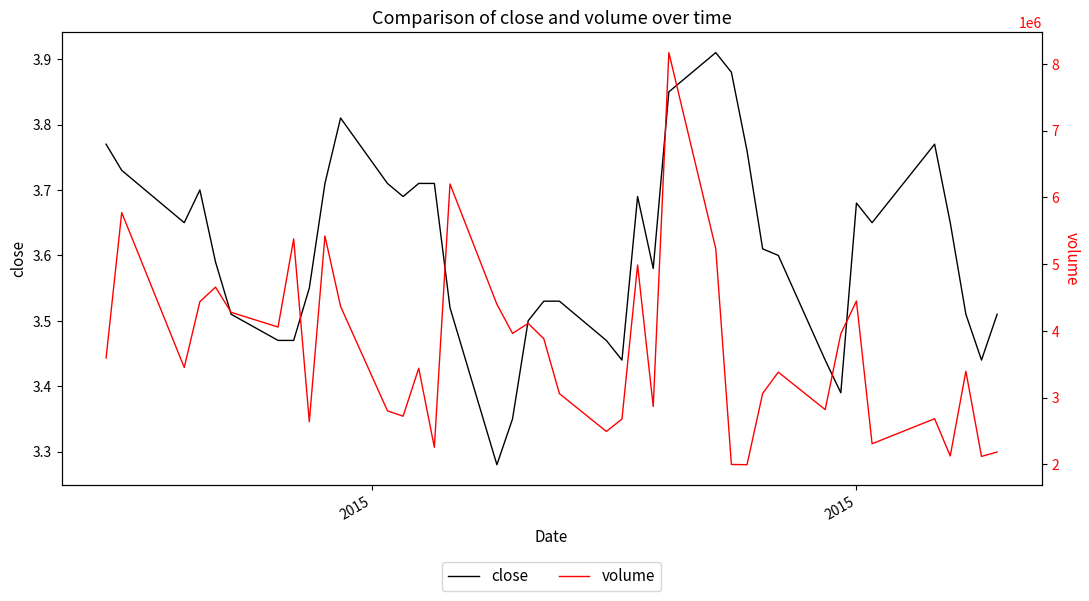

Count the close values in the range 3 to 4.

40